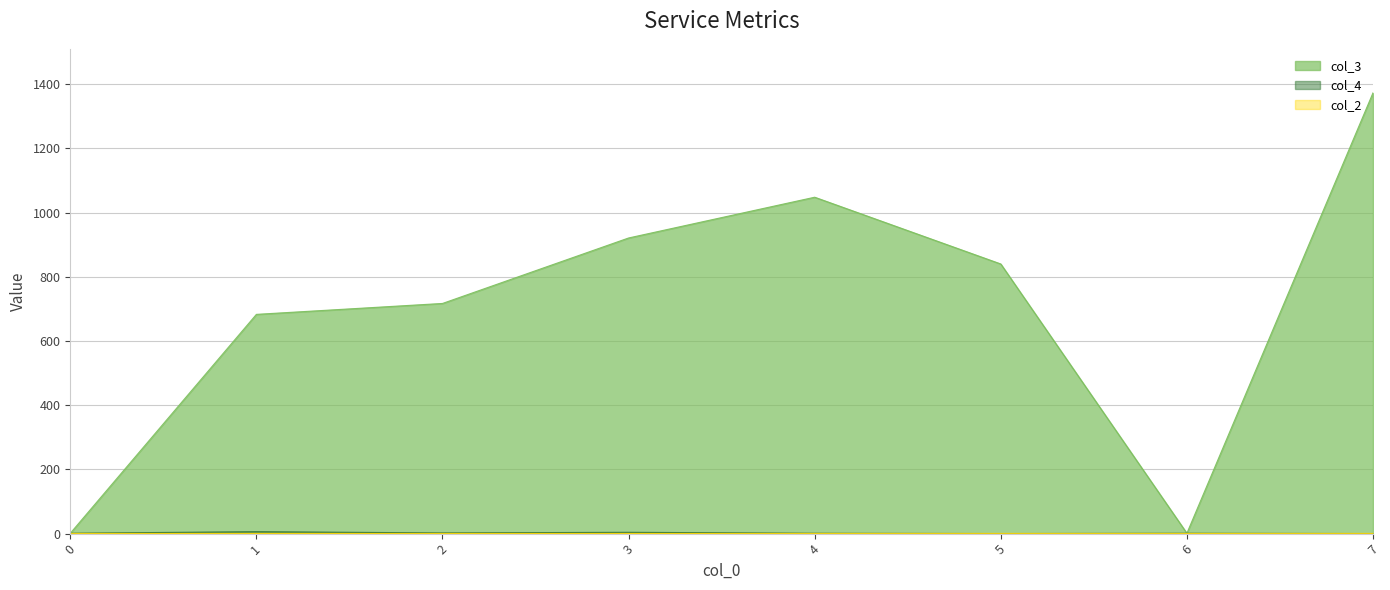

True or false: col_4 and col_3 intersect in this chart.

False